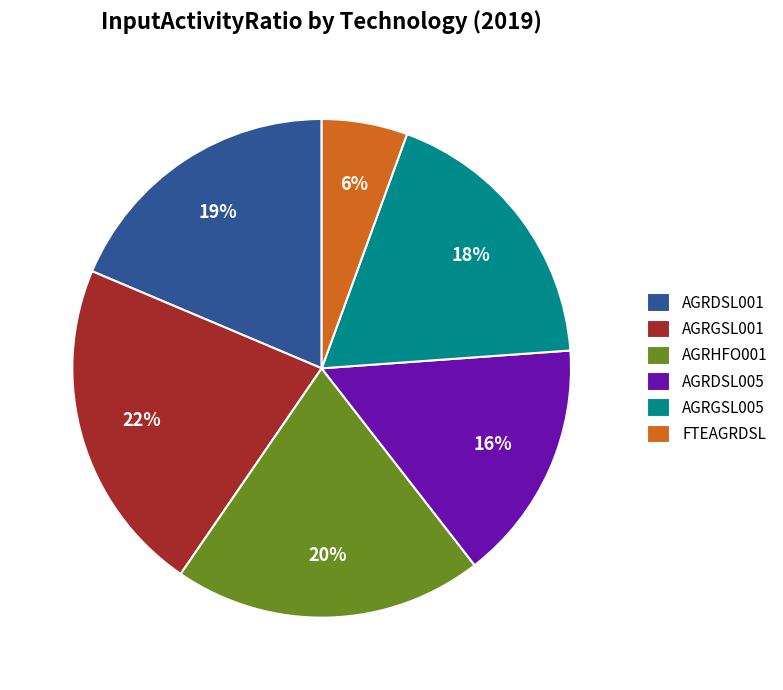

Which category has the biggest portion of the pie?

AGRGSL001